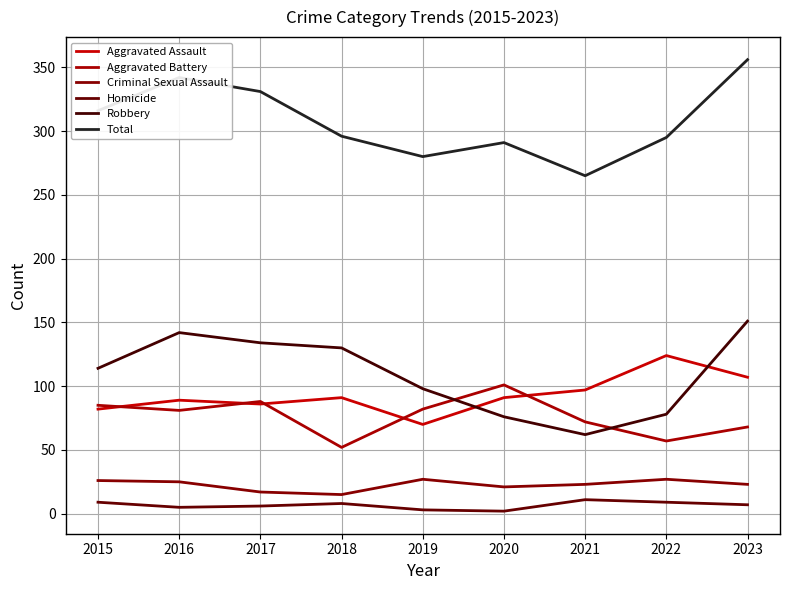

Which category has the lowest value in the Criminal Sexual Assault series?

2018